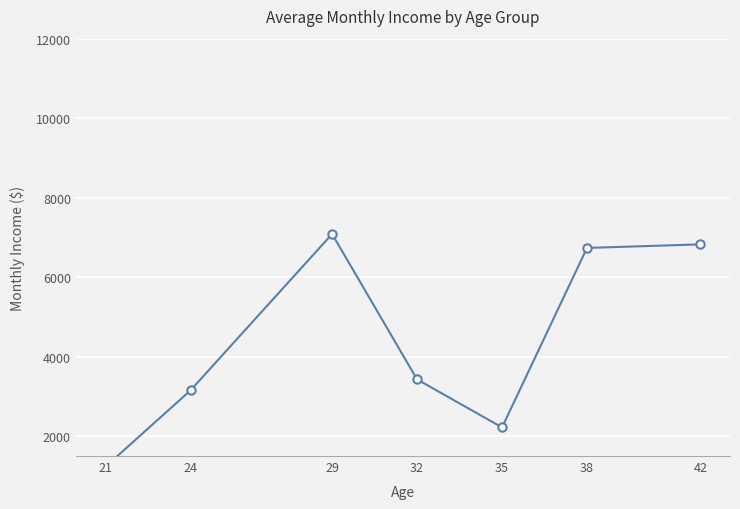

Approximately how many times larger is the value at 42 compared to 38?

1.0